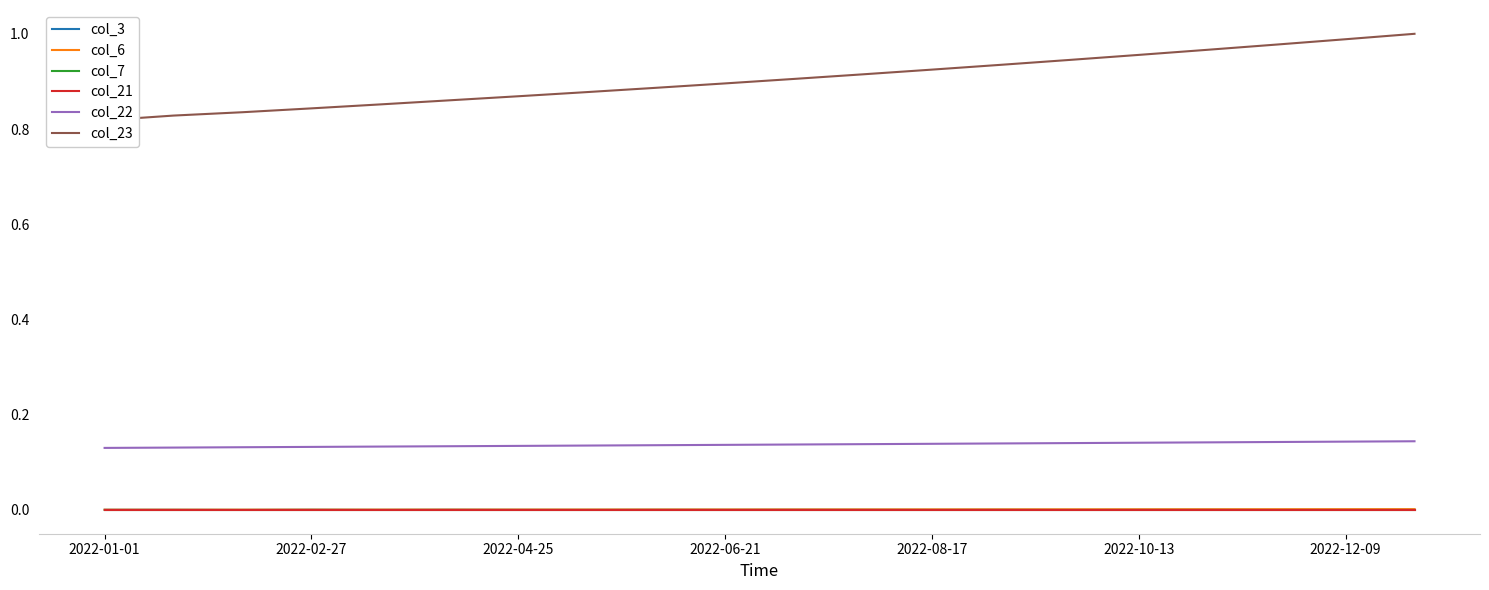

Where is col_22 nearest to the value 0?

2022-01-01